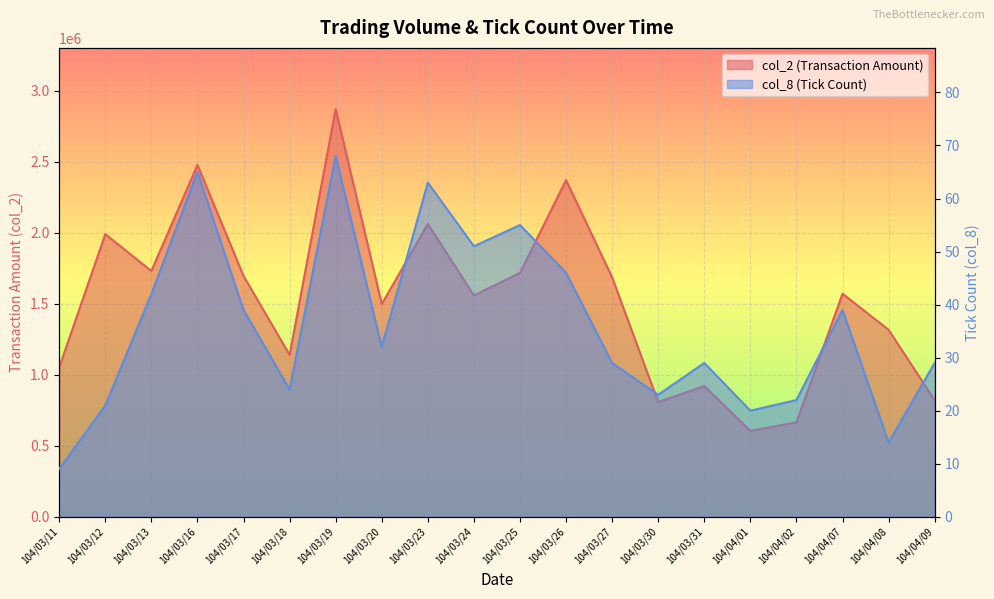

What position from the left is 104/03/27?

13